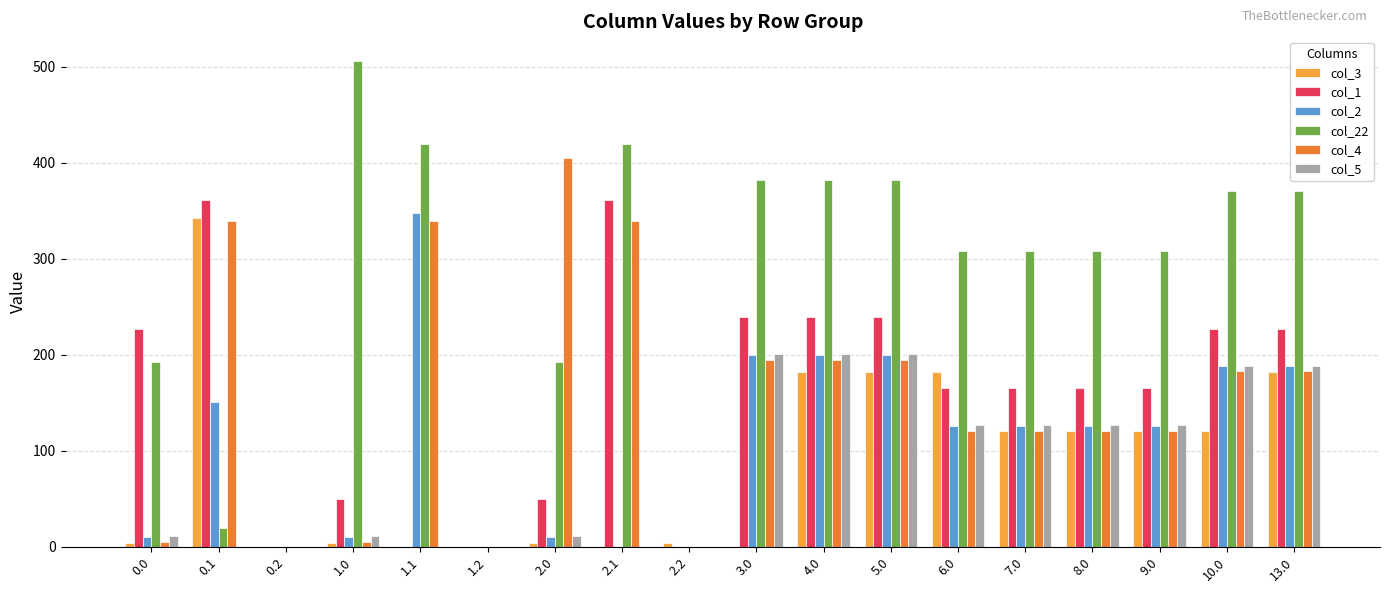

How many values in the col_5 series exceed 126?

9